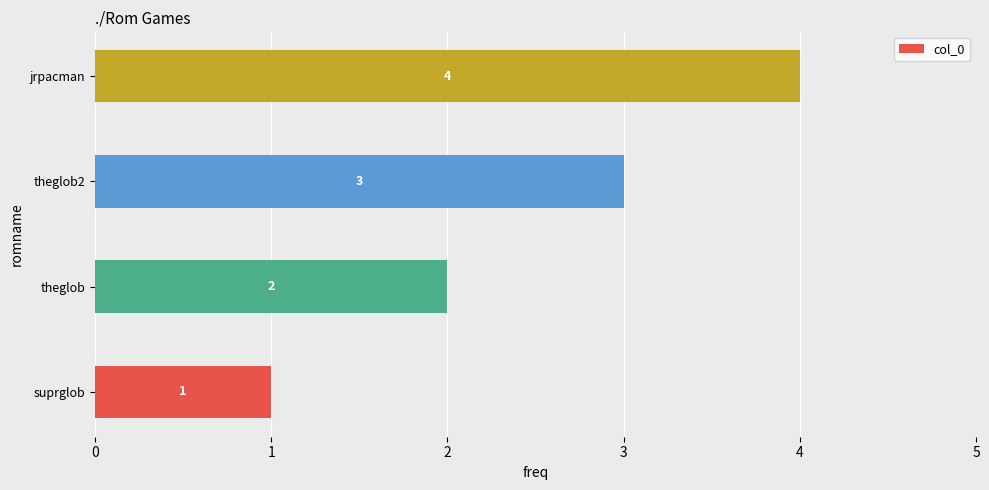

How many data points does each series have?

4